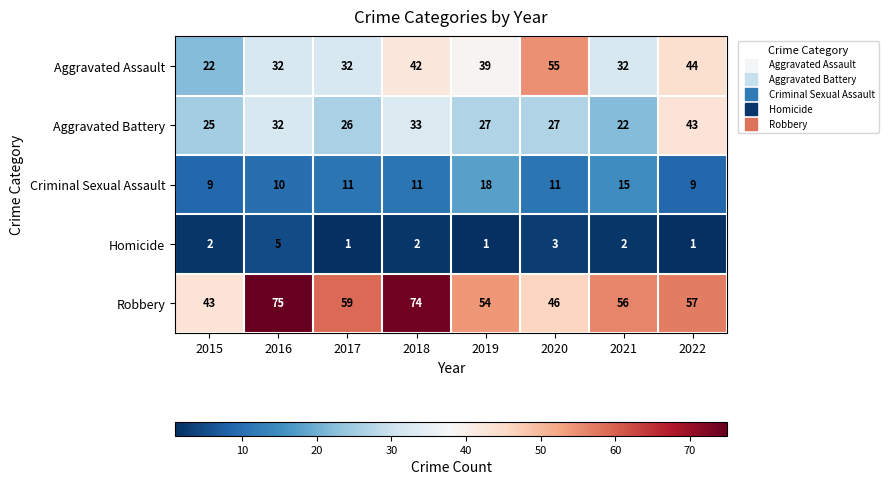

What is the spread (max minus min) of values at 2015?

41